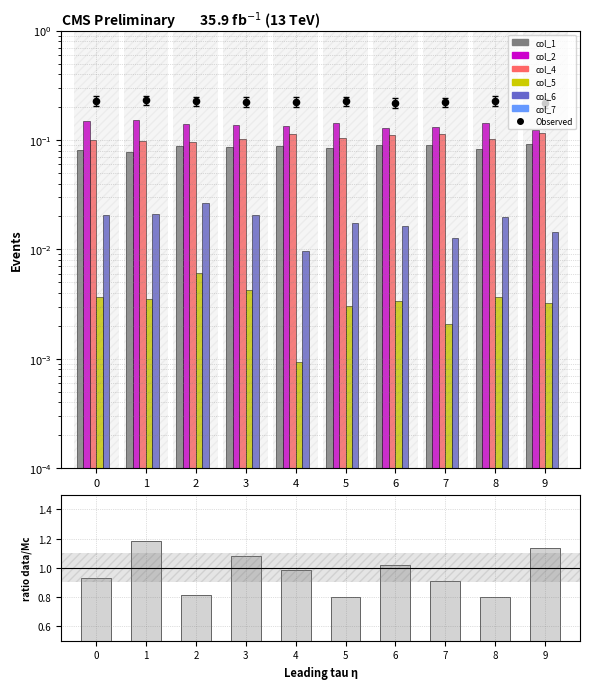

Which series has the largest total across all categories?

col_2